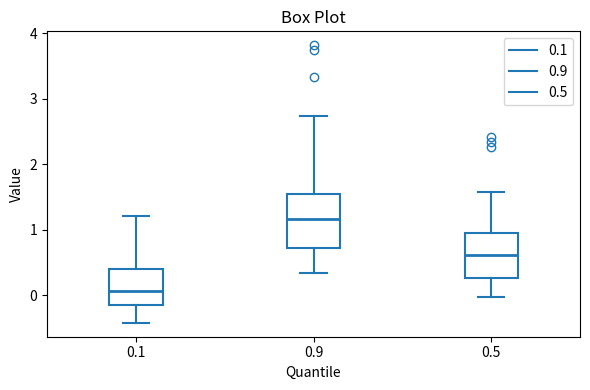

Reading left to right, transcribe this box plot: for each box, give where its median line is, the range the box spans, and where its two whiskers end, as read against the y-axis. The values are not printed on the chart, so give them approximately, as read against the axis.

0.1: median 0.1, box -0.2 to 0.4, whiskers -0.4 to 1.2
0.9: median 1.2, box 0.7 to 1.5, whiskers 0.3 to 2.7
0.5: median 0.6, box 0.3 to 0.9, whiskers 0.0 to 1.6